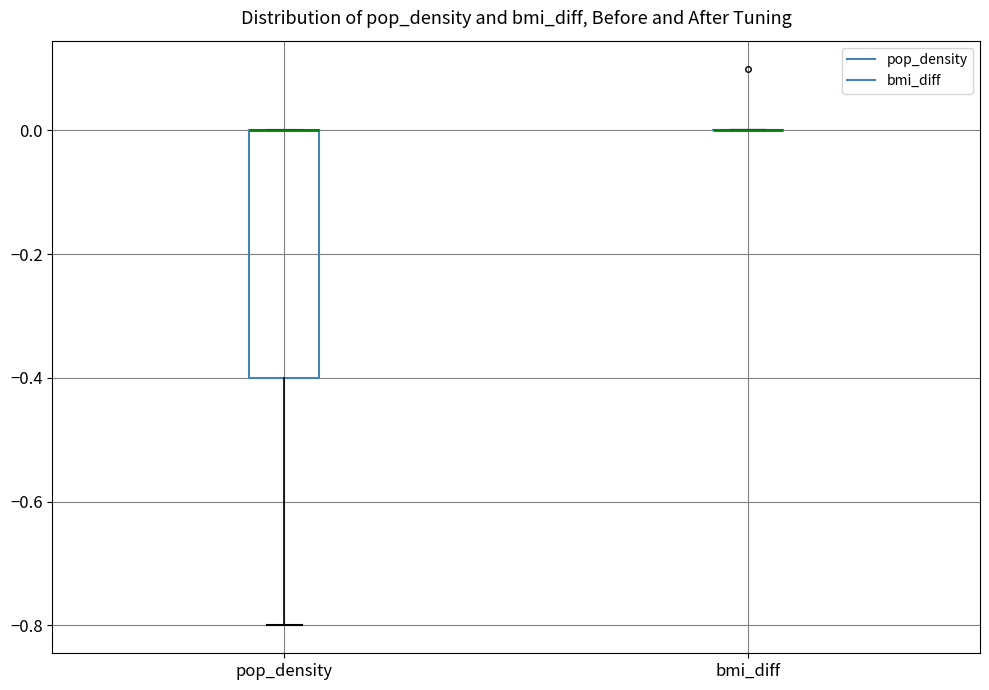

Reading left to right, transcribe this box plot: for each box, give where its median line is, the range the box spans, and where its two whiskers end, as read against the y-axis. The values are not printed on the chart, so give them approximately, as read against the axis.

pop_density: median 0.0 (drawn on the box's upper edge), box -0.4 to 0.0, whiskers -0.8 to 0.0
bmi_diff: box collapsed to a line at 0.0, whiskers 0.0 to 0.0